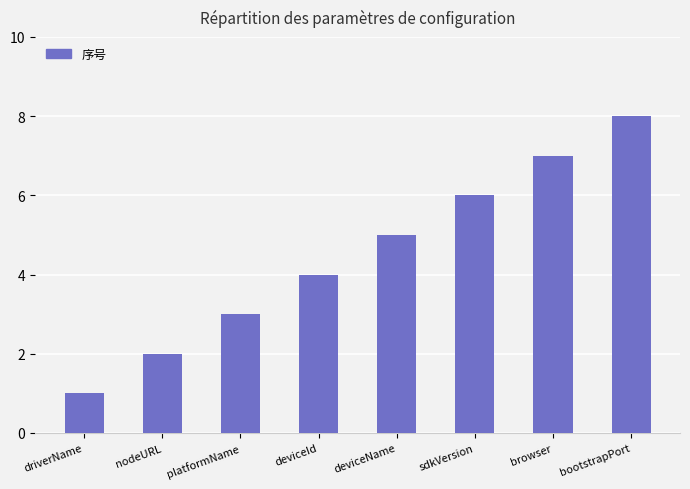

List the labels in order of value, smallest first.

driverName, nodeURL, platformName, deviceId, deviceName, sdkVersion, browser, bootstrapPort